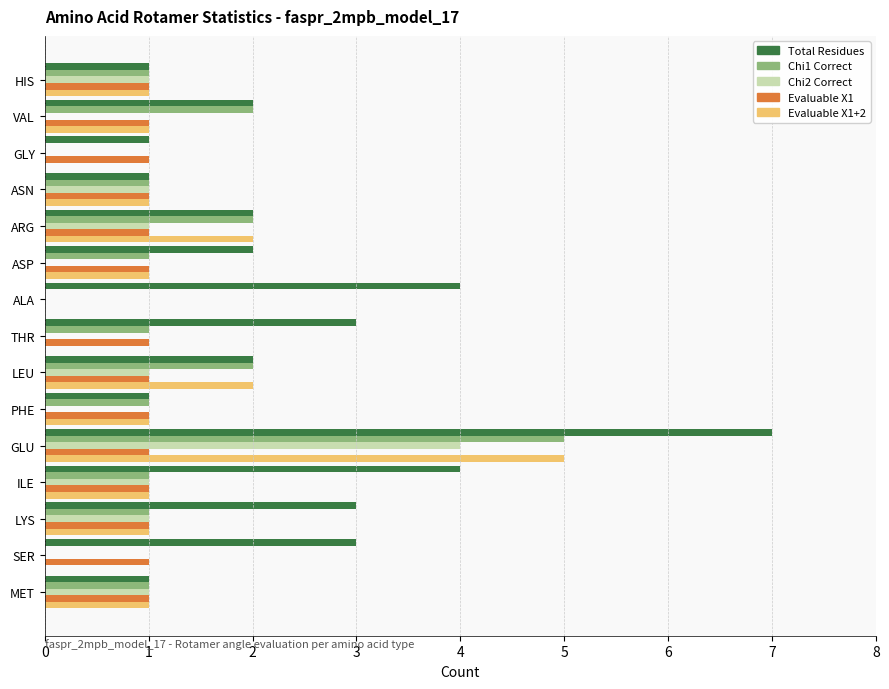

What is the average value of the Chi2 Correct series?

1